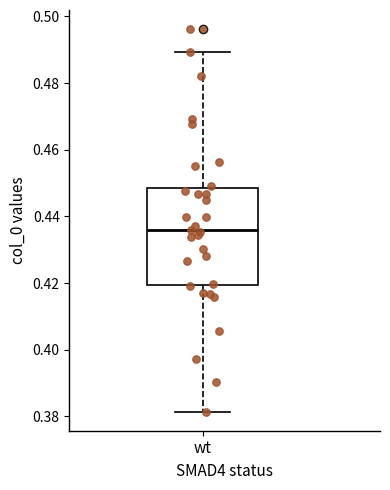

Transcribe this box plot: give where the median line is, the range the box spans, and where the two whiskers end, as read against the y-axis. The values are not printed on the chart, so give them approximately, as read against the axis.

median 0.436, box 0.420 to 0.448, whiskers 0.382 to 0.490